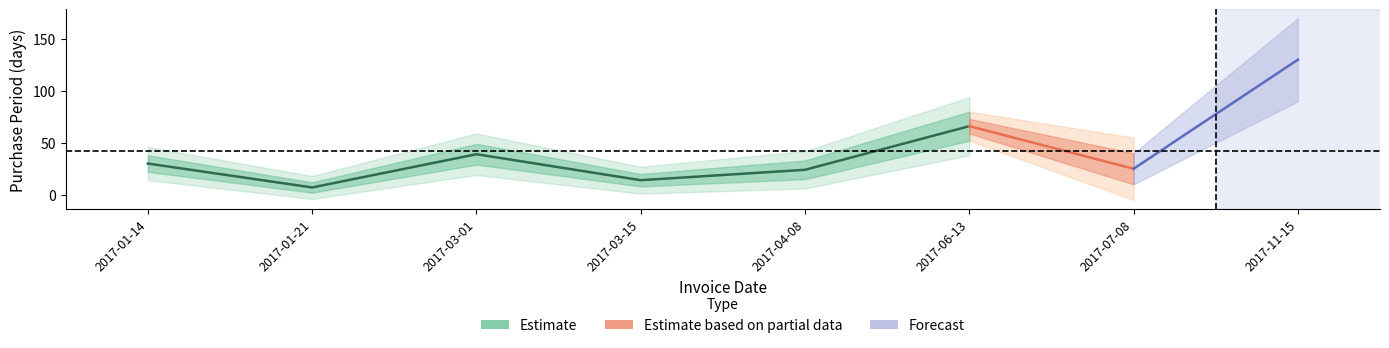

Which has a higher value, 2017-07-08 or 2017-03-01?

2017-03-01